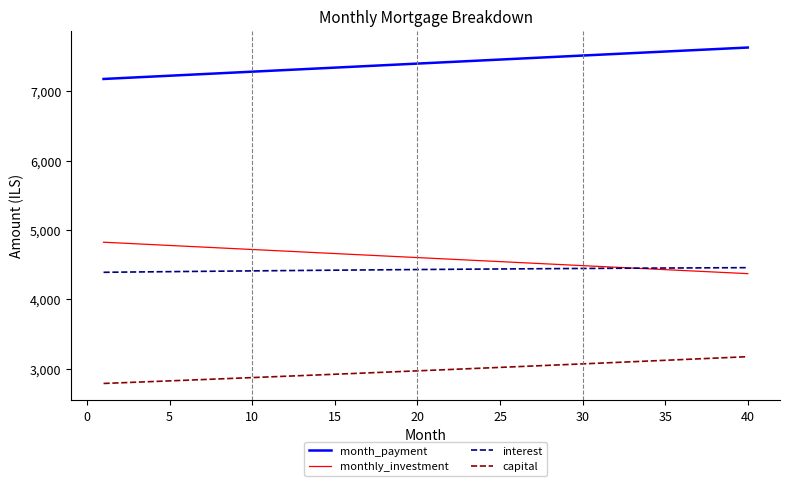

What is the lowest value of the month_payment series?

7176.6